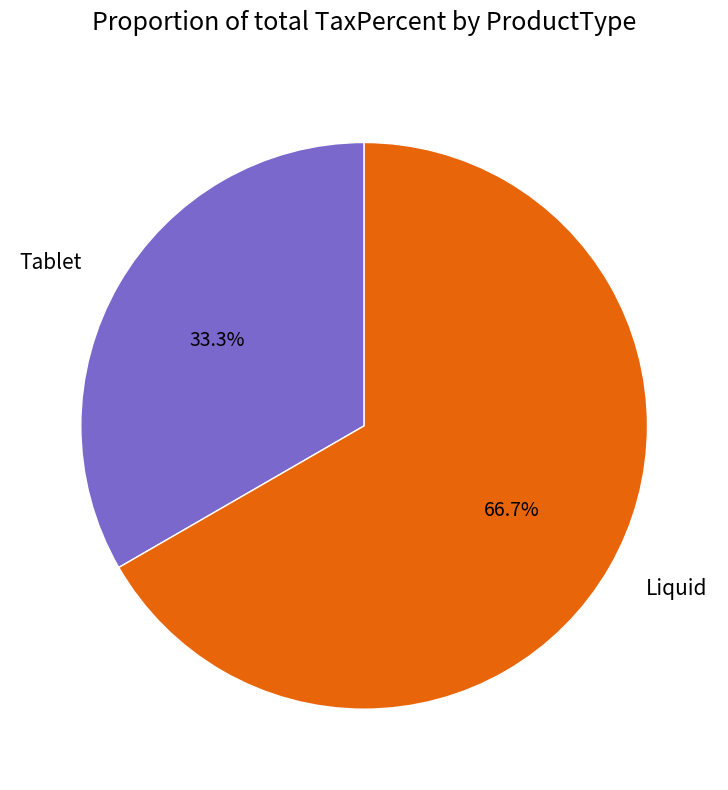

Which has a higher value, Liquid or Tablet?

Liquid